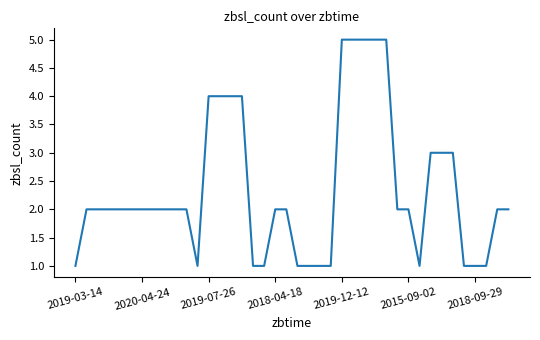

What is the maximum value shown in the chart?

5